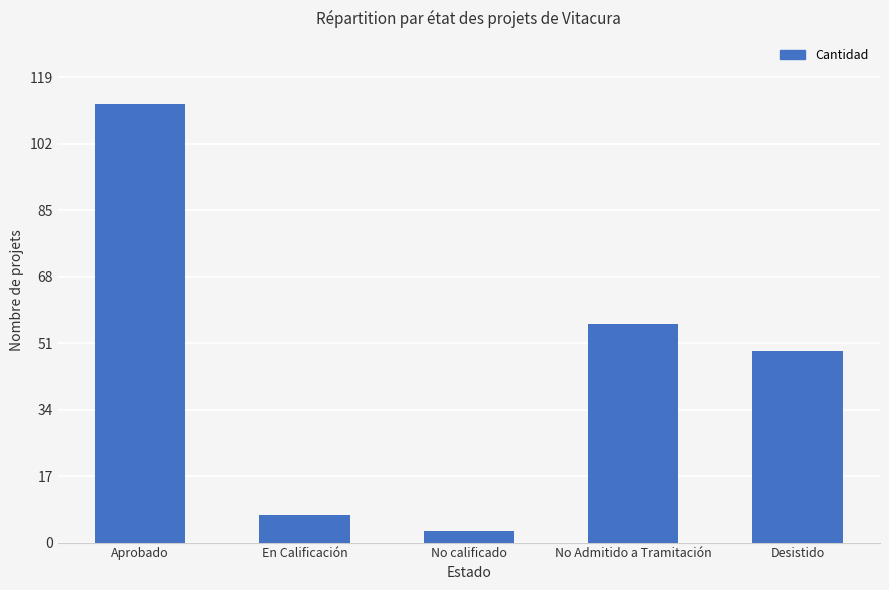

Approximately how many times larger is the value at Desistido compared to En Calificación?

7.0